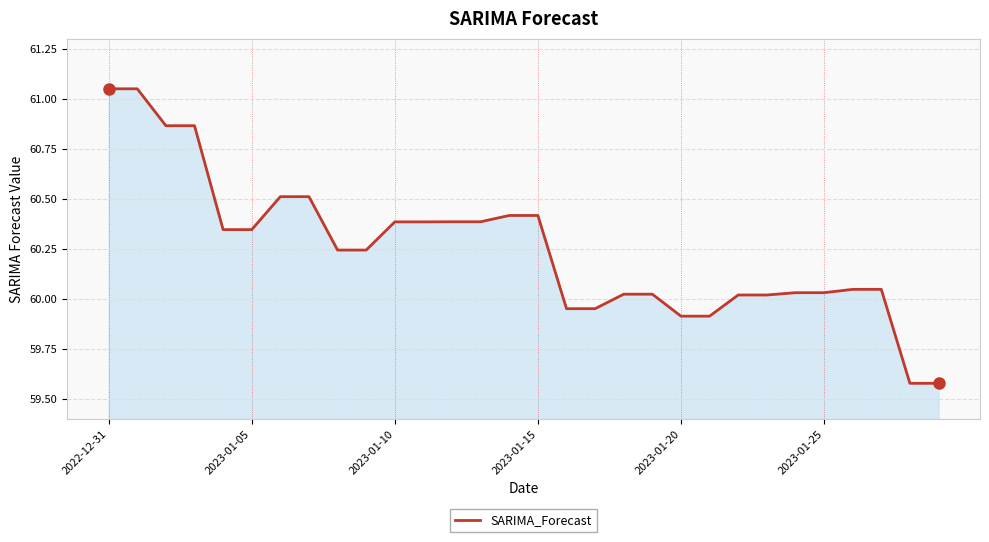

The value at 2023-01-15 is 96.8. True or false?

False